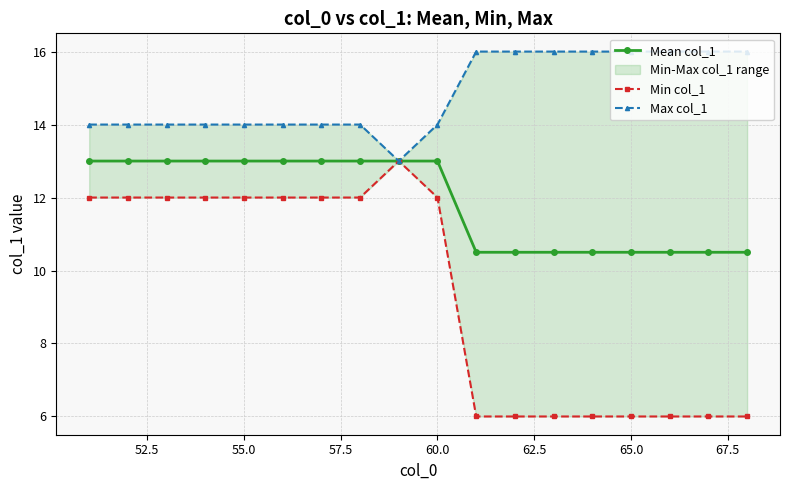

What is the highest value of the Mean col_1 series?

13.0